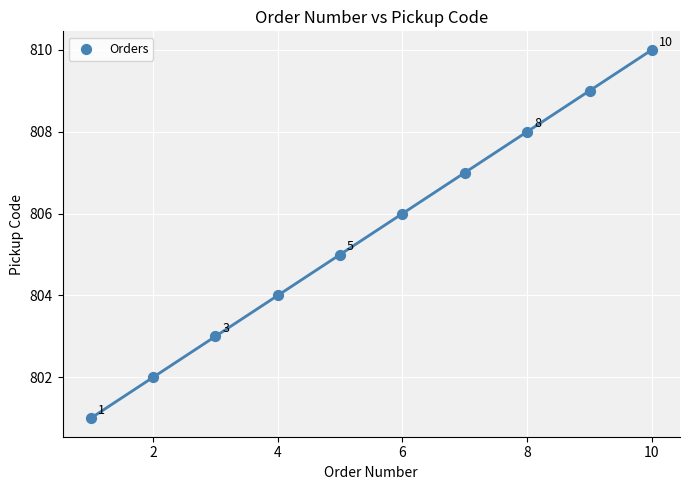

What is the average Y value?

806